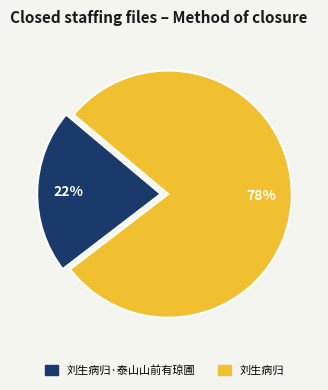

Is there any slice that represents more than half of the pie?

Yes